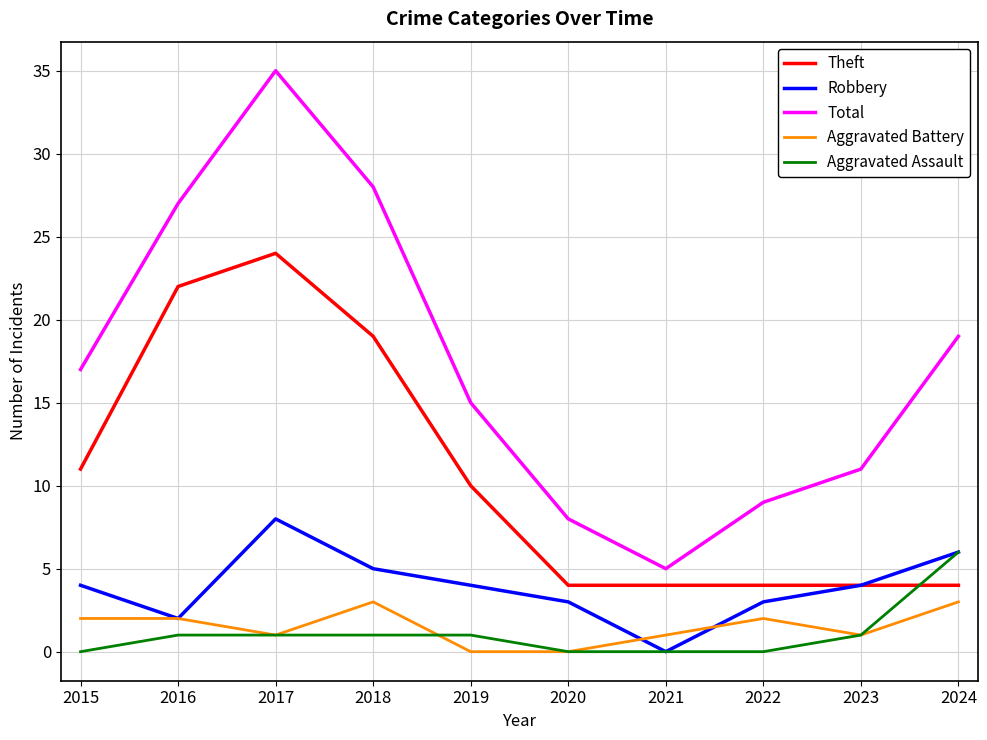

At which label does Robbery reach its peak?

2017